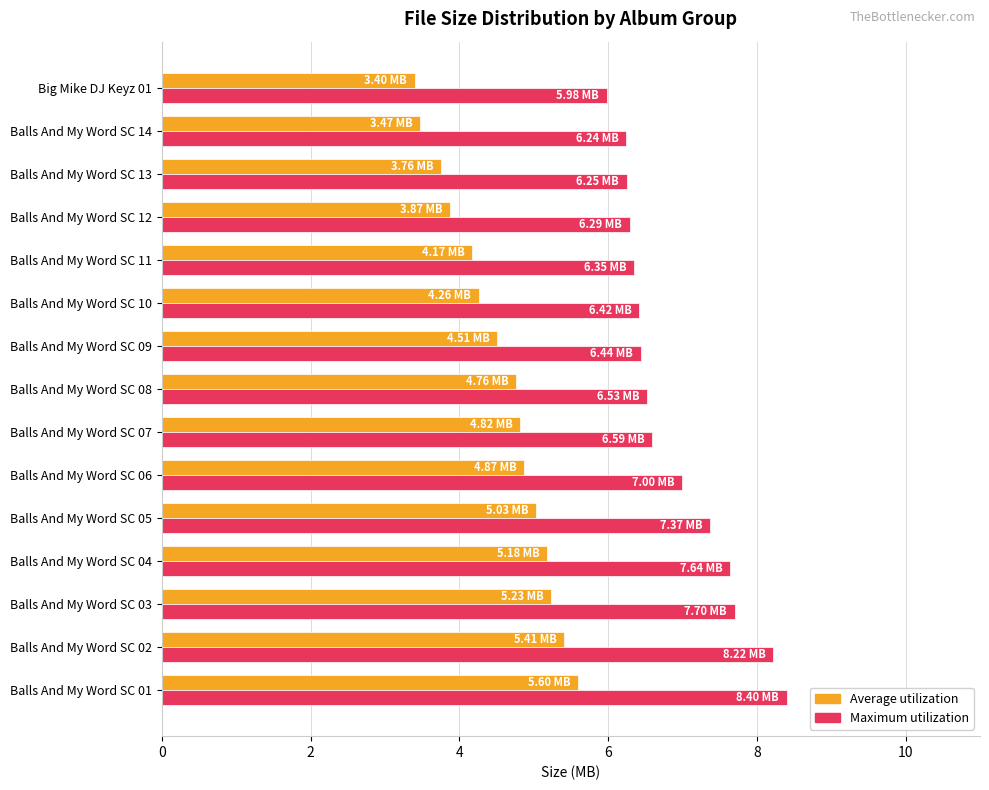

How many values in the Maximum utilization series are below 6?

1